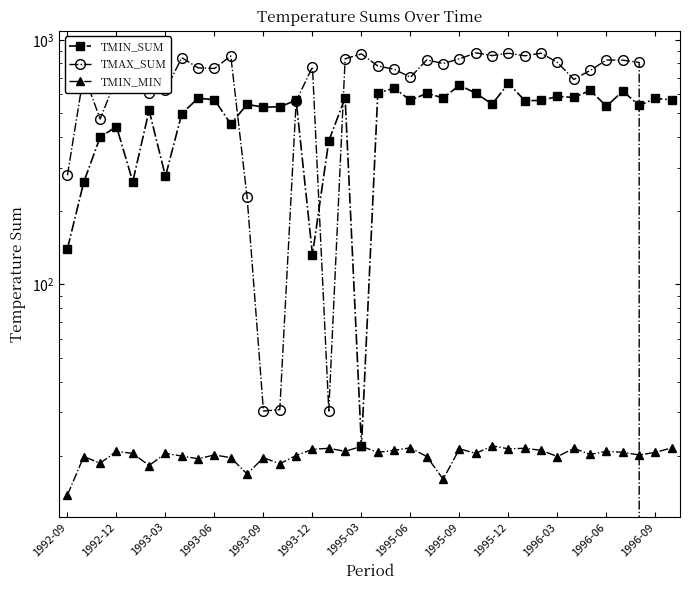

List the series in order of their overall mean, highest first.

TMAX_SUM, TMIN_SUM, TMIN_MIN